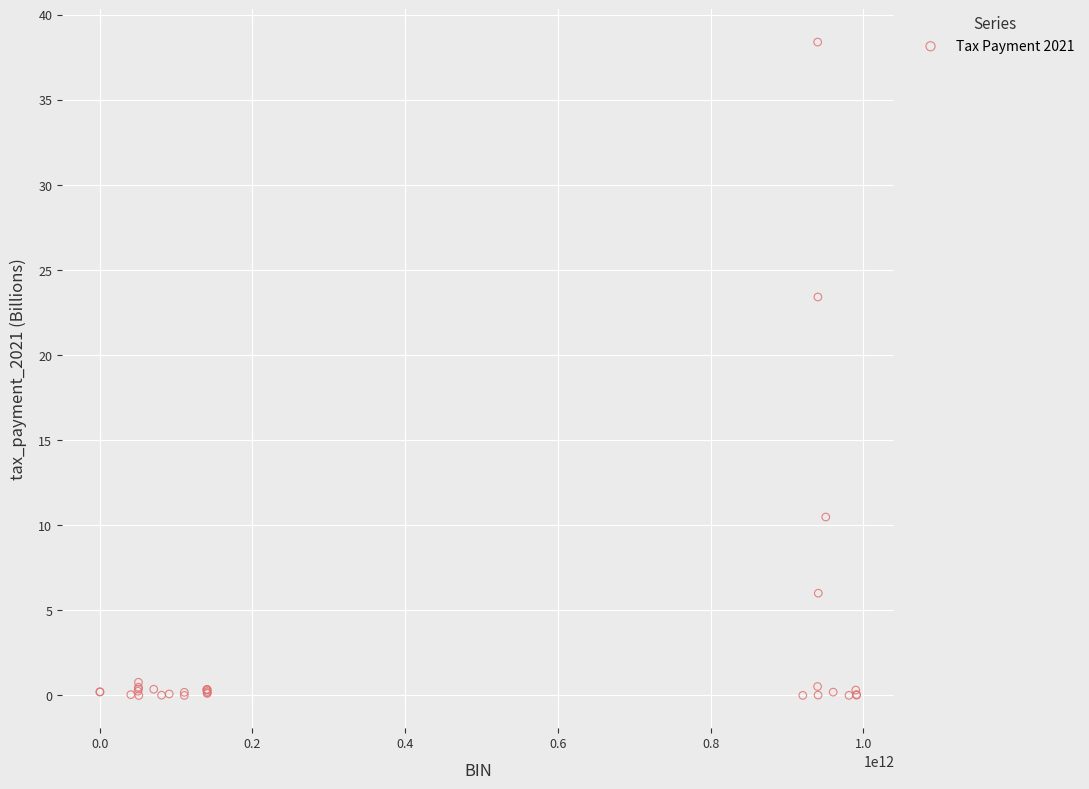

What Y value in the scatter plot is closest to 19?

23.4